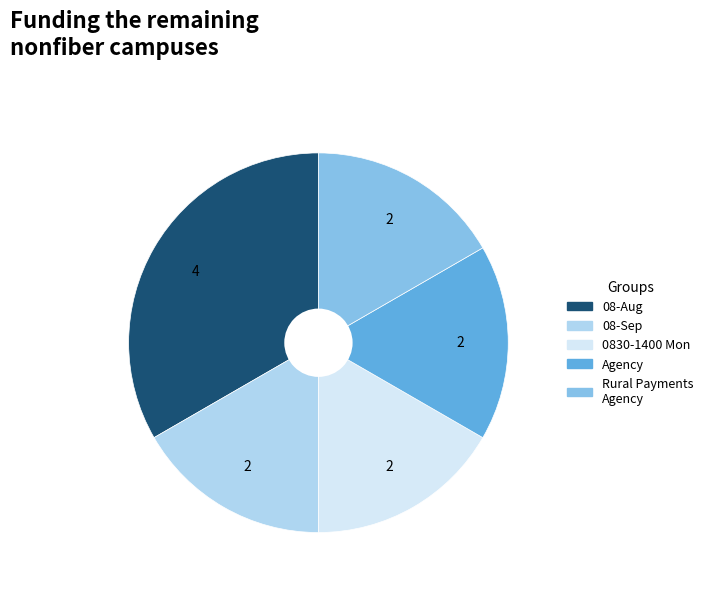

True or false: 08-Aug accounts for 33% of the total.

True